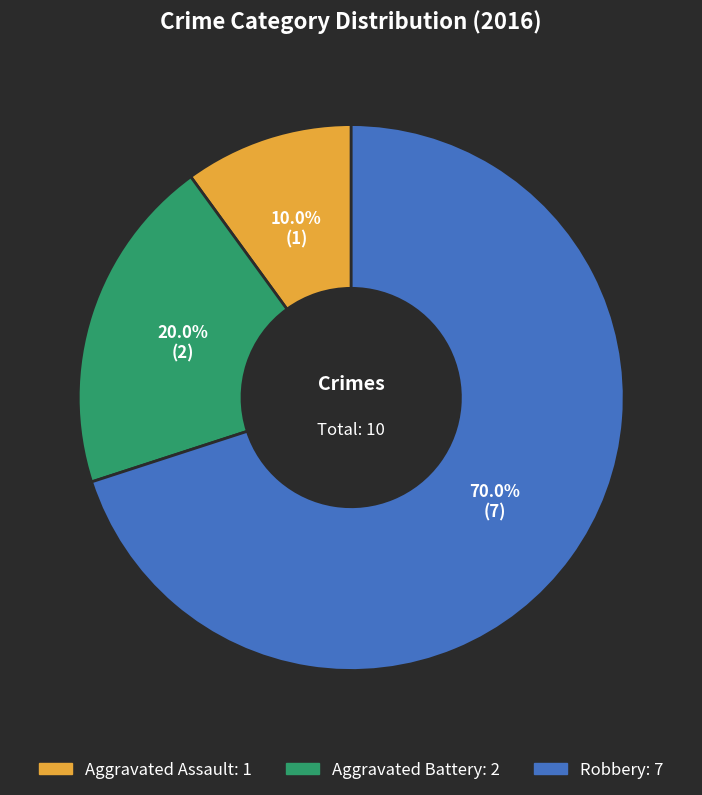

How much of the chart is everything except Aggravated Battery?

80.0%